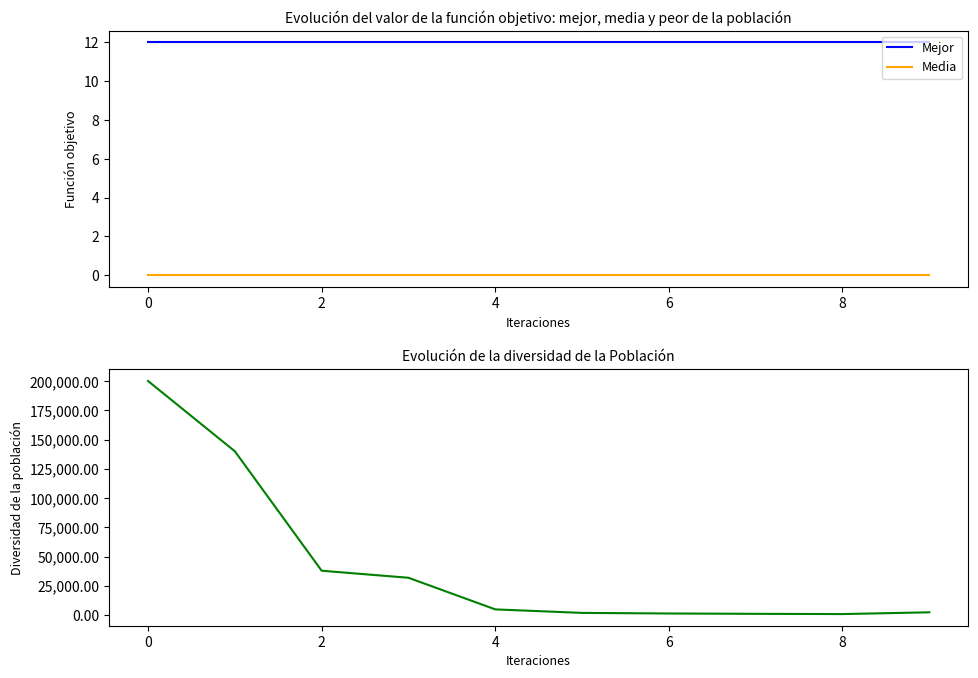

What is the average value of the Mejor series?

12